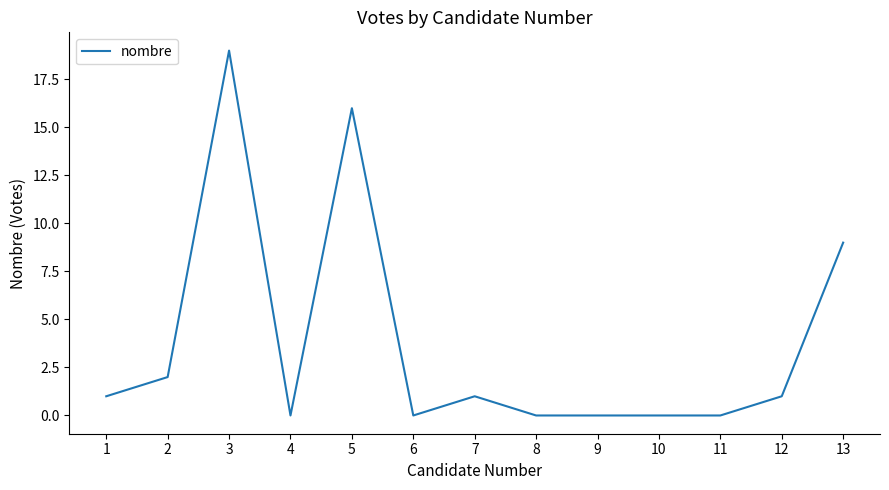

What is the difference between the second highest and second lowest values?

16